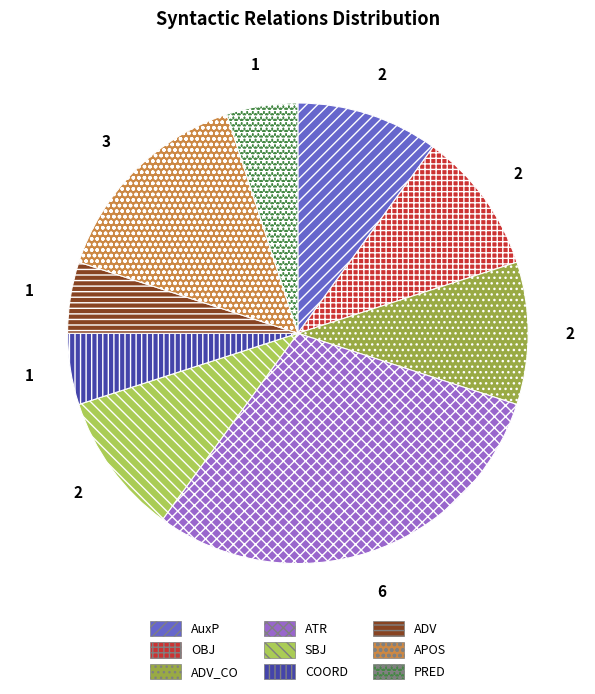

Which category has the biggest portion of the pie?

ATR